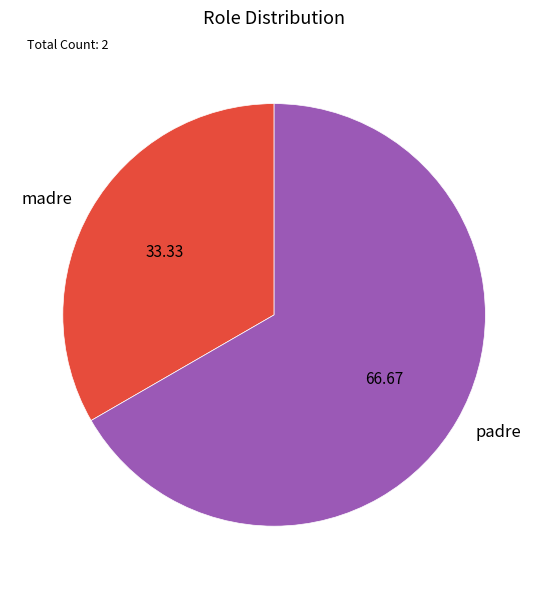

Combined, do madre and padre account for over 50%?

Yes